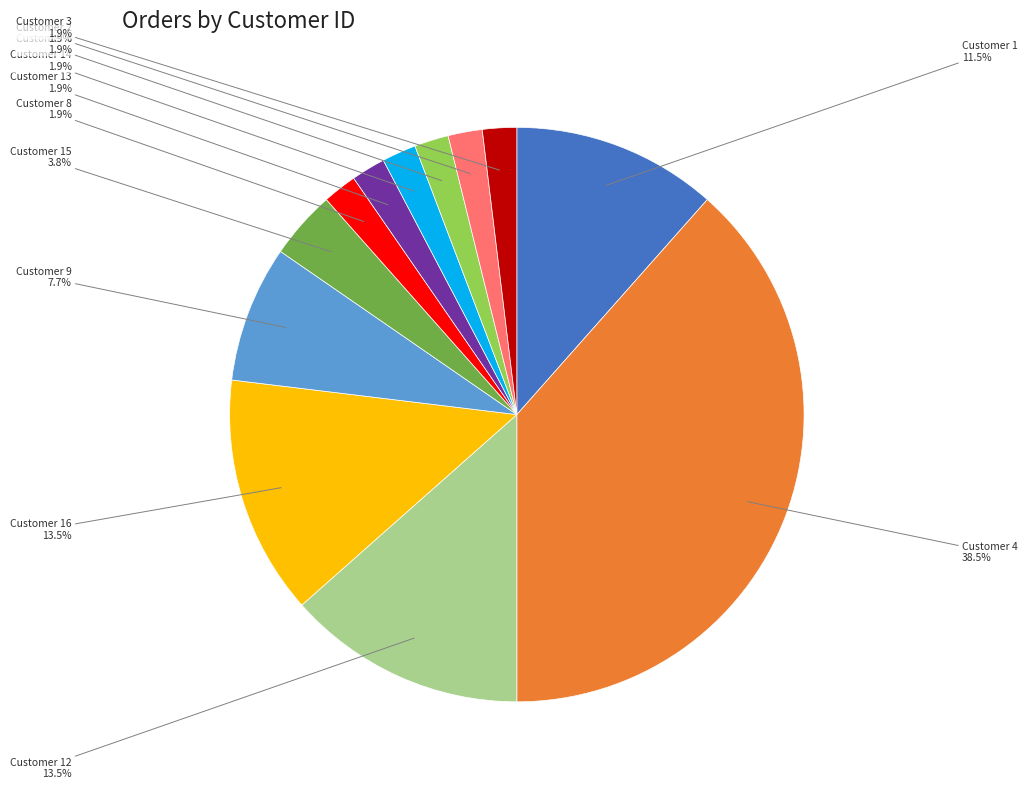

Is there any slice that represents more than half of the pie?

No